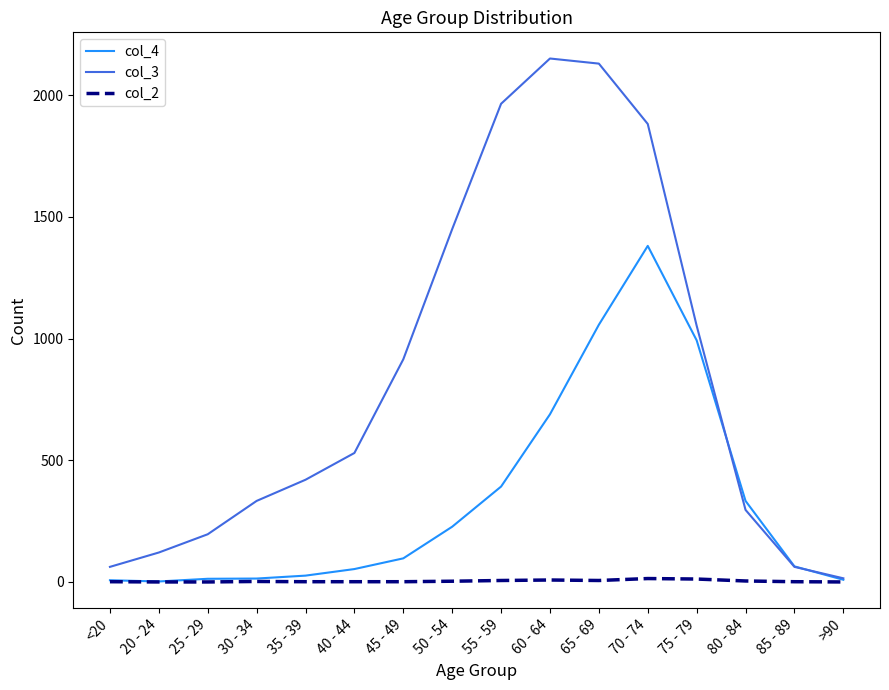

The value of col_3 at 75 - 79 is 211. True or false?

False